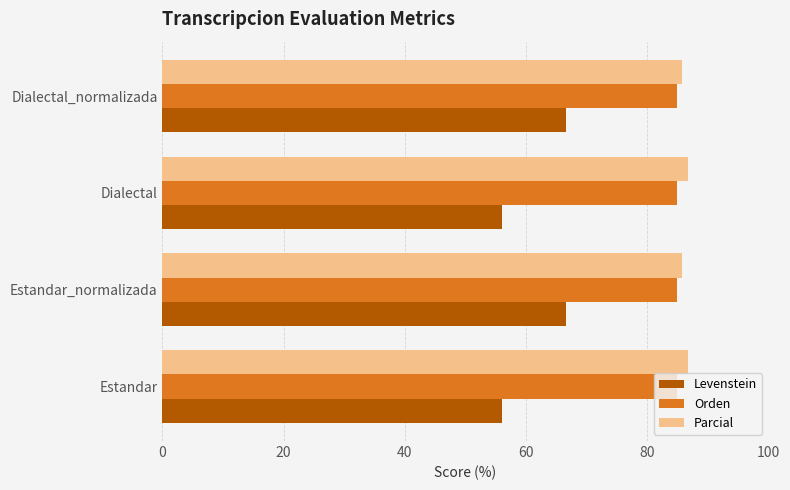

How many distinct data groups are displayed?

3